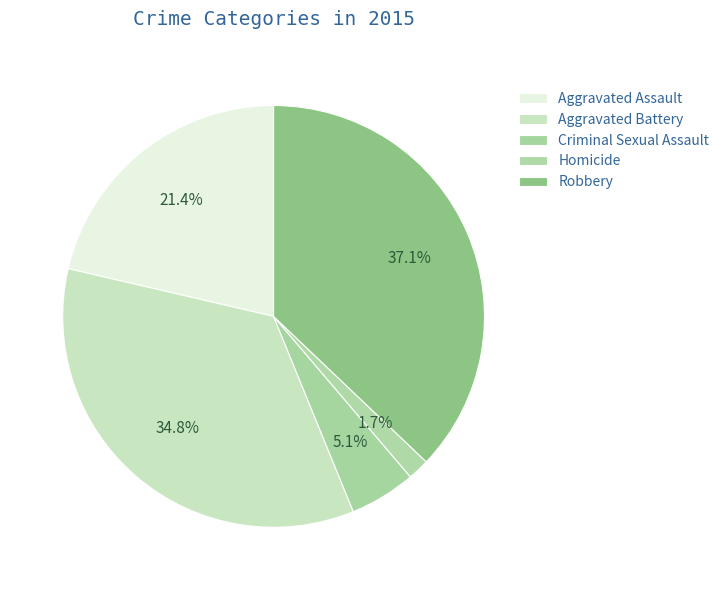

Rank the categories by value from lowest to highest.

Homicide, Criminal Sexual Assault, Aggravated Assault, Aggravated Battery, Robbery